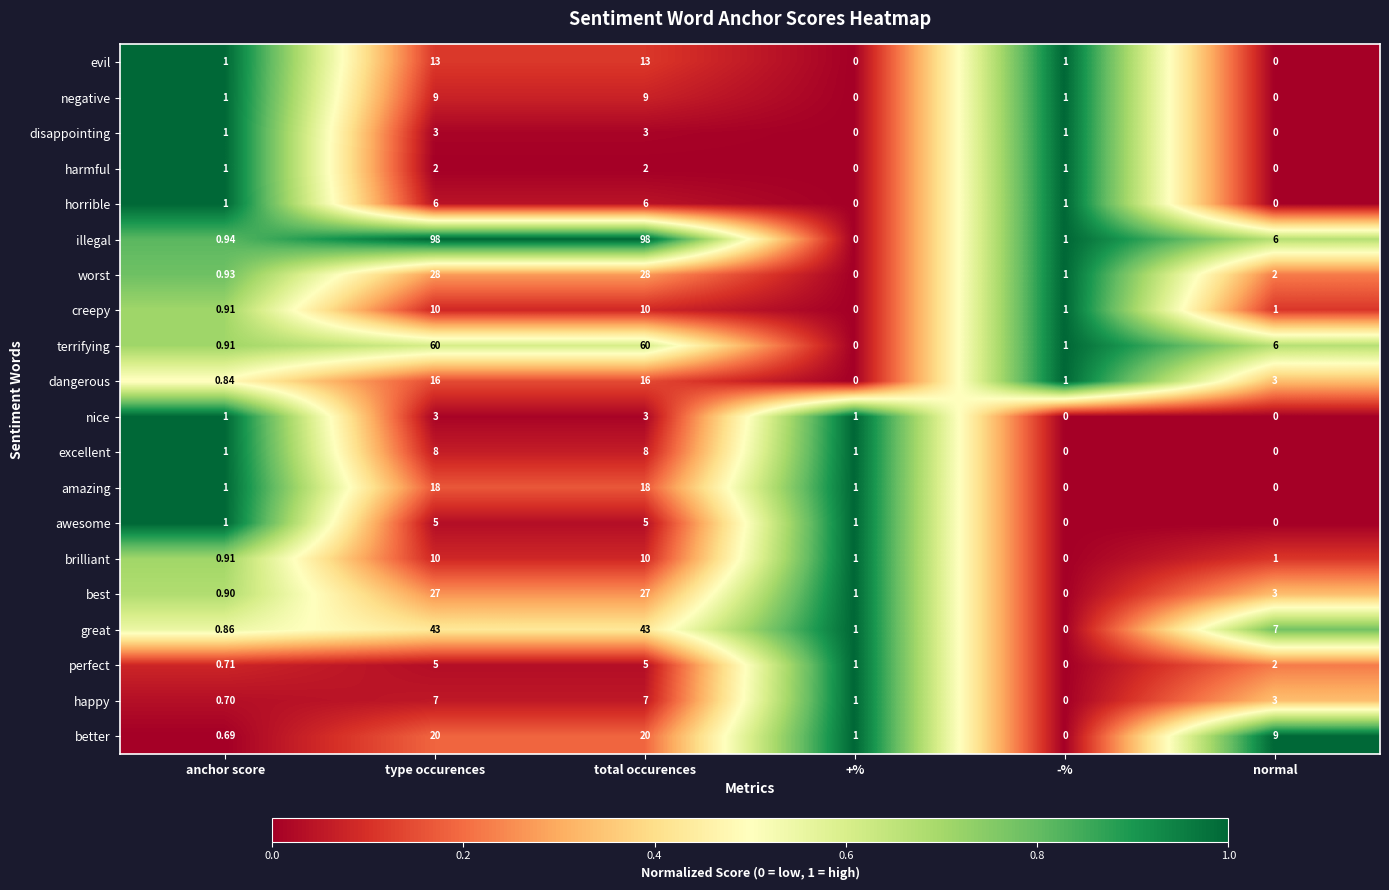

How many distinct data groups are displayed?

20